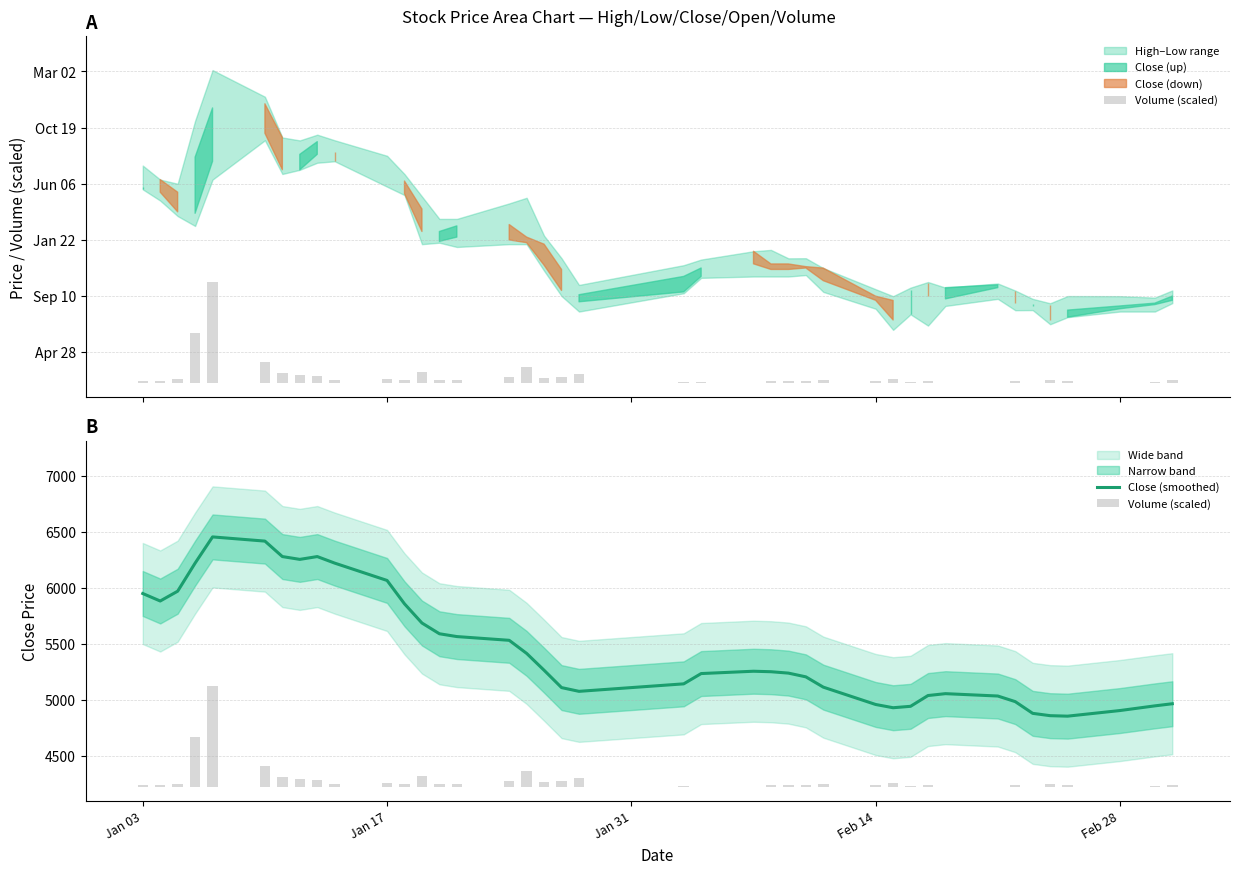

What is the maximum value for Close (smoothed)?

6454.0